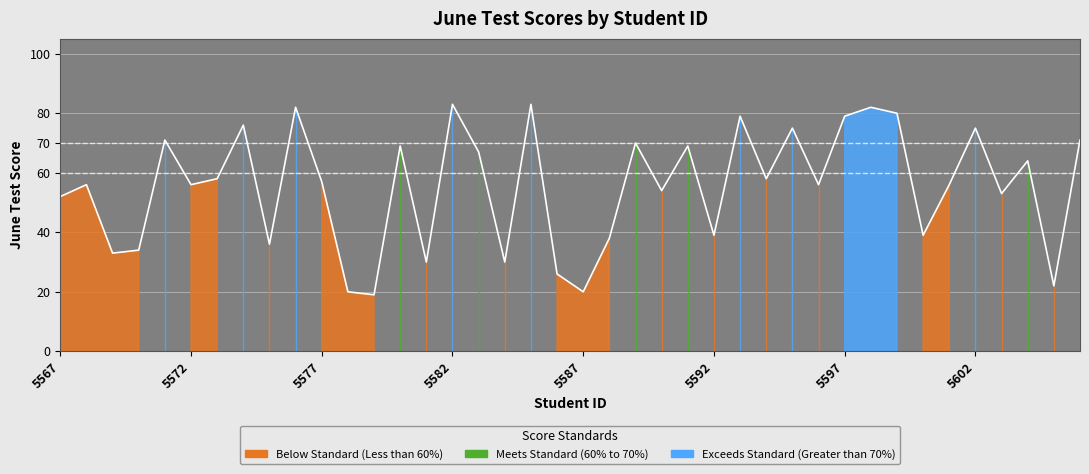

Reading right to left, what are all the values shown in this chart?

5606=71	5605=22	5604=64	5603=53	5602=75	5601=56	5600=39	5599=80	5598=82	5597=79	5596=56	5595=75	5594=58	5593=79	5592=39	5591=69	5590=54	5589=70	5588=38	5587=20	5586=26	5585=83	5584=30	5583=67	5582=83	5581=30	5580=69	5579=19	5578=20	5577=57	5576=82	5575=36	5574=76	5573=58	5572=56	5571=71	5570=34	5569=33	5568=56	5567=52